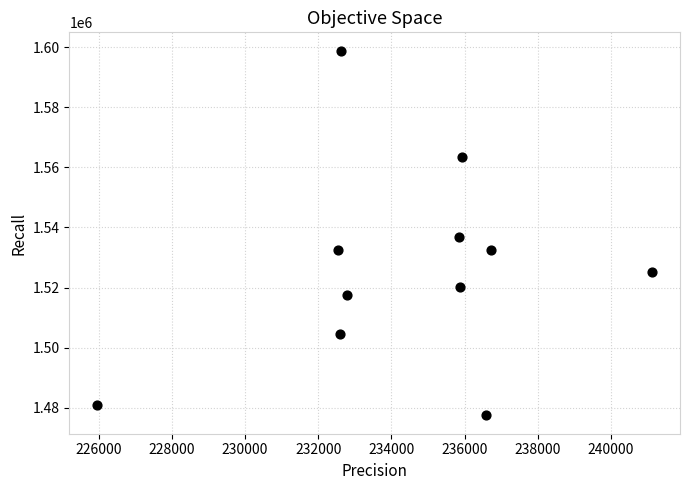

What is the average Y value?

1526367